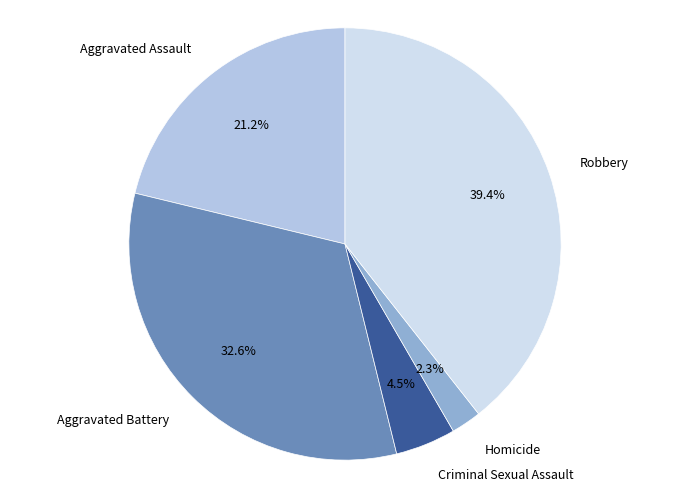

To the nearest percent, what is the average slice percentage?

20%